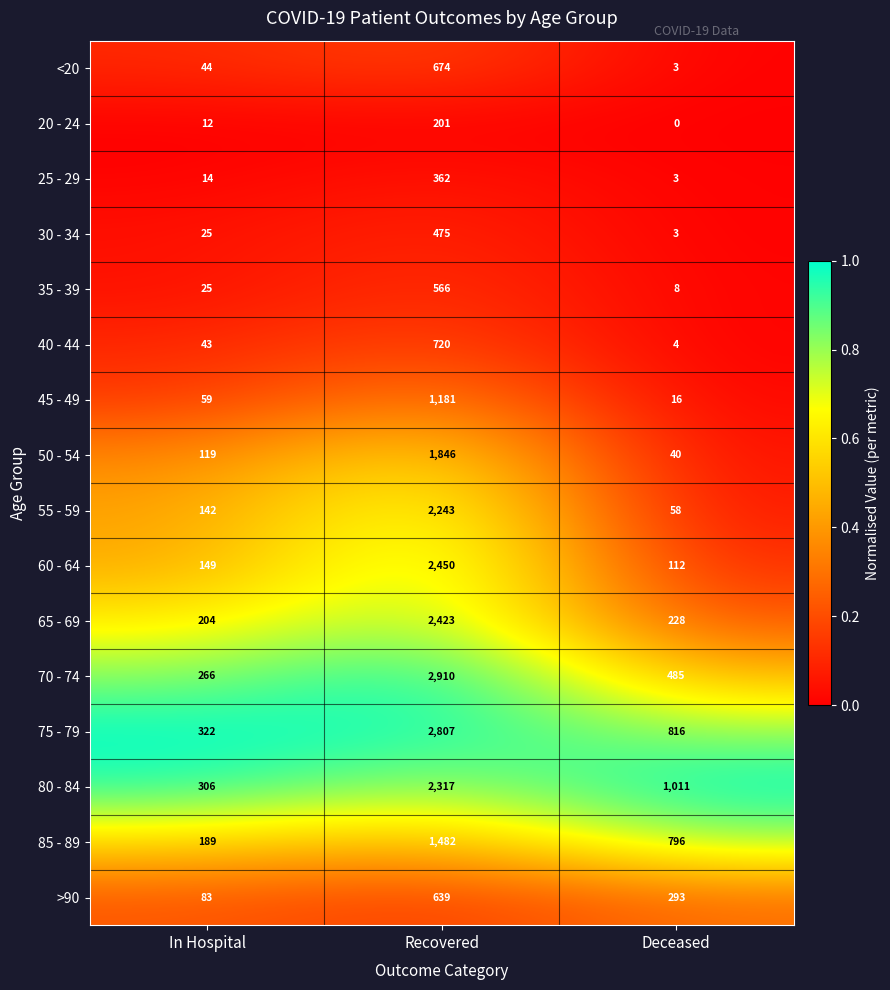

At how many categories does at least one series exceed 0?

3